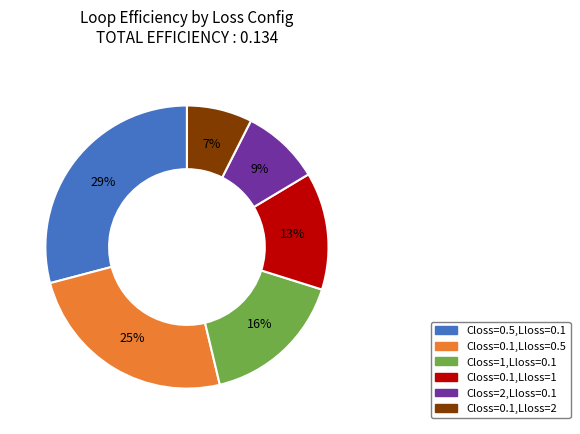

Is it true that Closs=0.5,Lloss=0.1 is 22% of the pie?

False